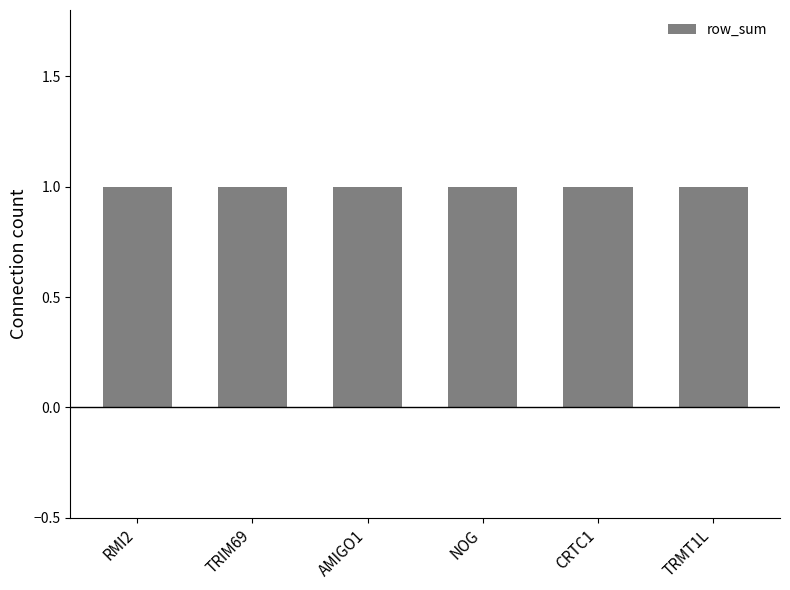

Where is the data nearest to the value 0?

RMI2